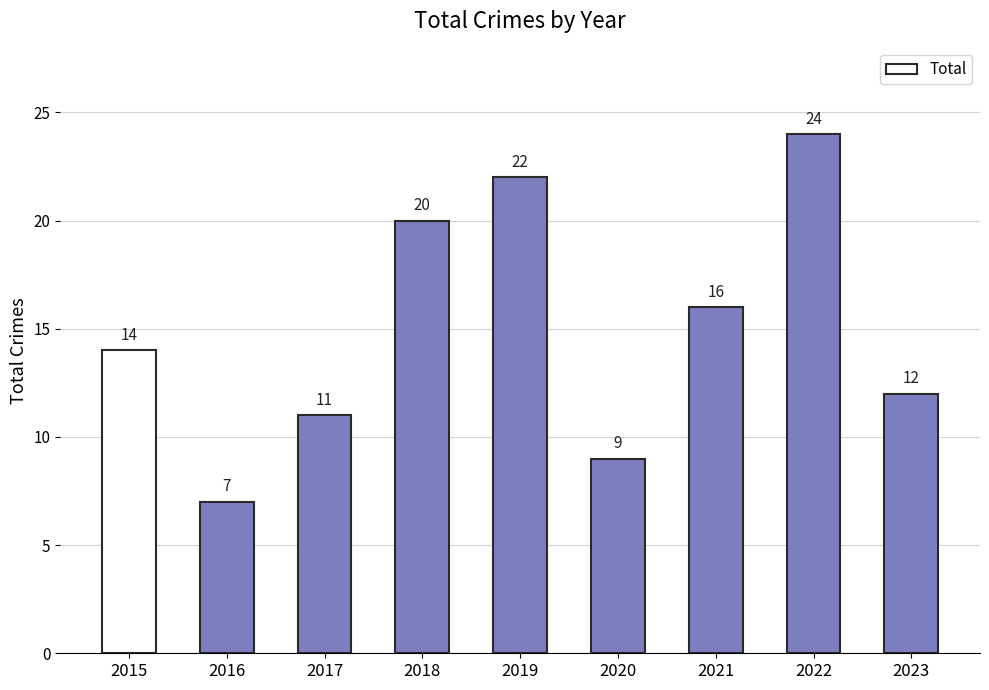

What is the minimum value shown in the chart?

7